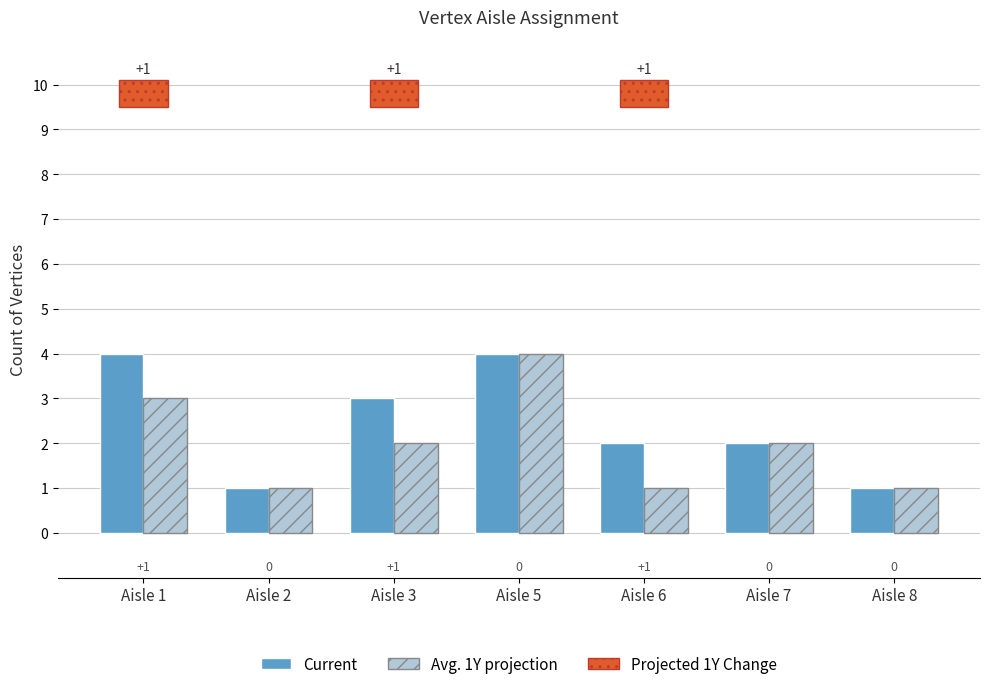

Reading right to left, transcribe all the data shown in this chart.

Current: Aisle 8=1	Aisle 7=2	Aisle 6=2	Aisle 5=4	Aisle 3=3	Aisle 2=1	Aisle 1=4
Avg. 1Y projection: Aisle 8=1	Aisle 7=2	Aisle 6=1	Aisle 5=4	Aisle 3=2	Aisle 2=1	Aisle 1=3